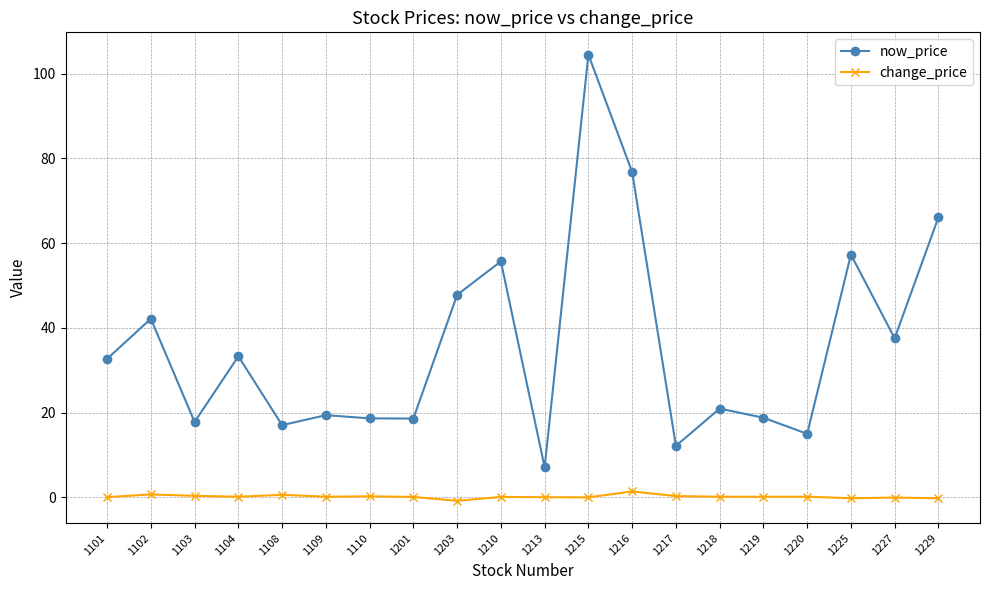

The now_price series shows 15.0 at 1220. True or false?

True